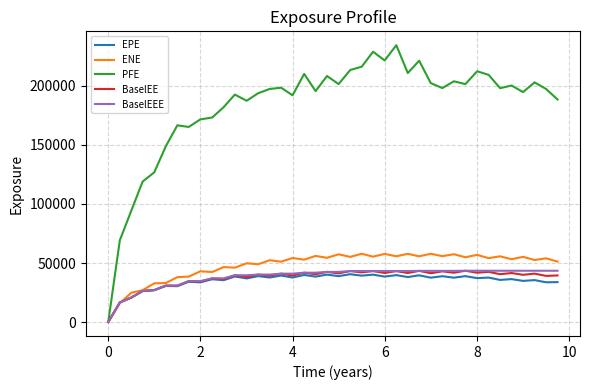

Which series has the largest range (max minus min)?

PFE